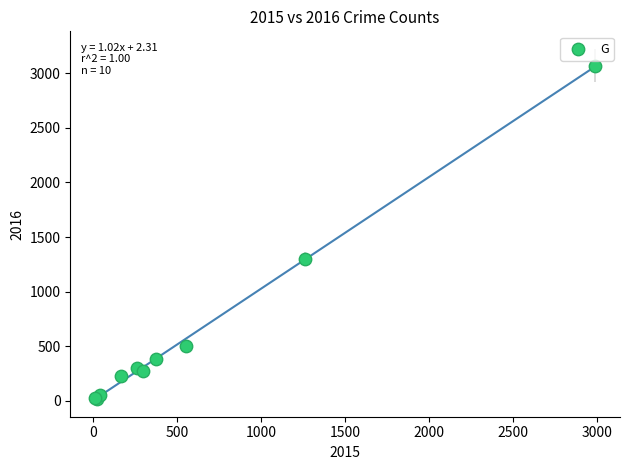

What Y value in the scatter plot is closest to 1542?

1297